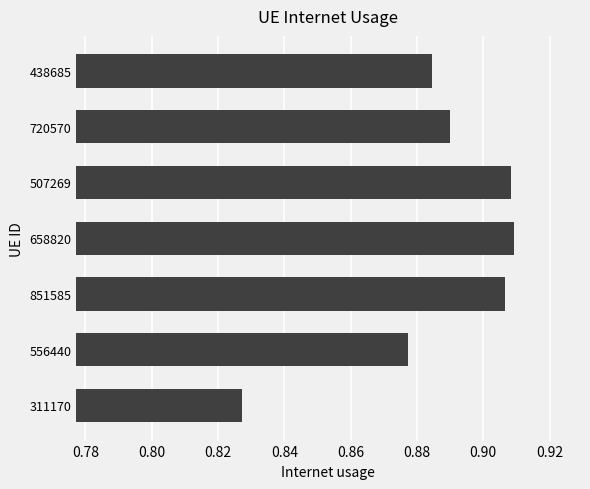

What is the sum of the values at 438685 and 507269?

1.8